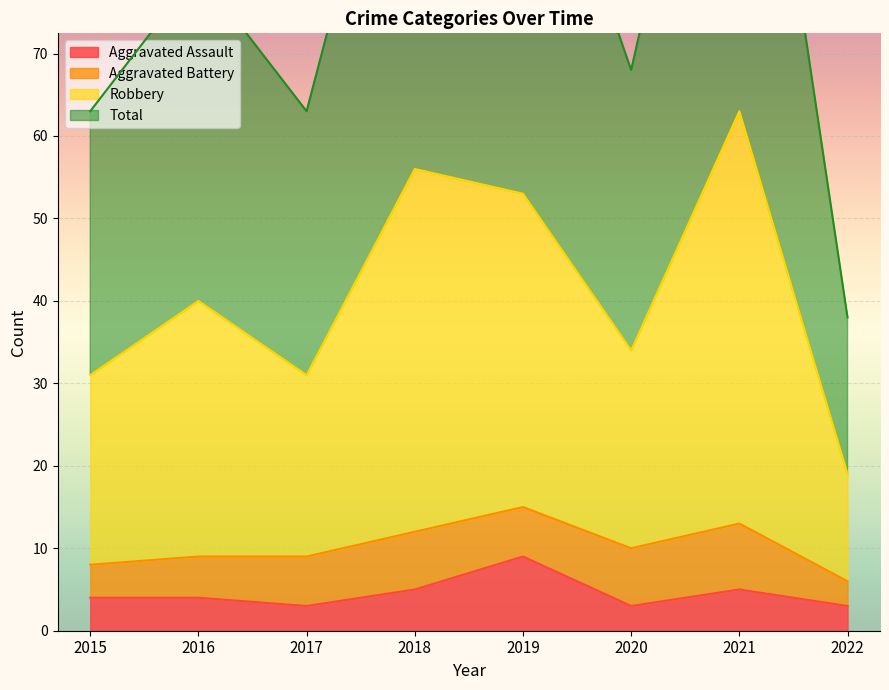

Between 2017 and 2021, which is larger?

2021